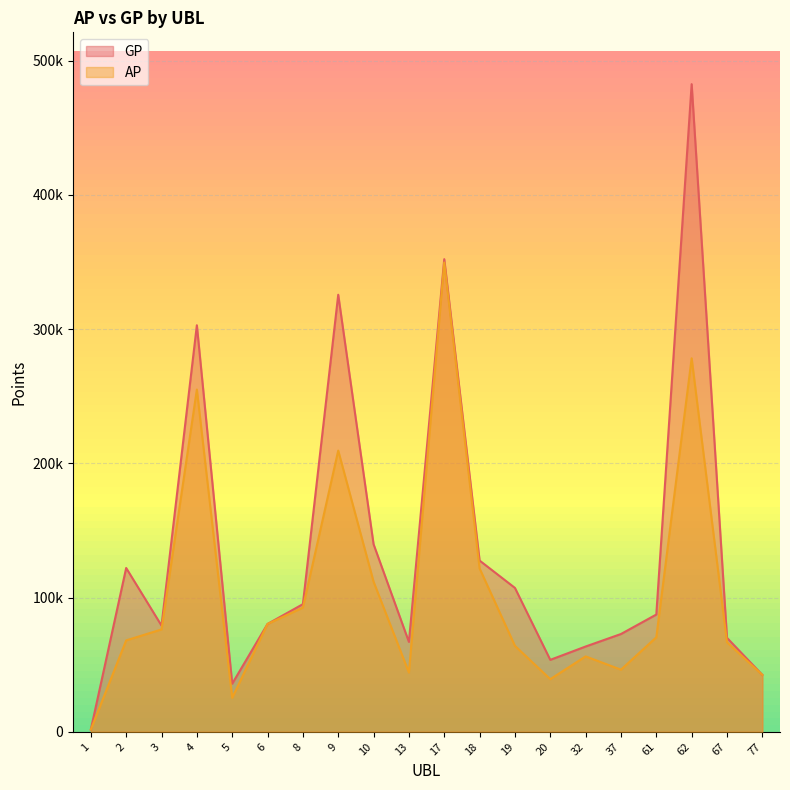

Which category has the highest value across all series?

62